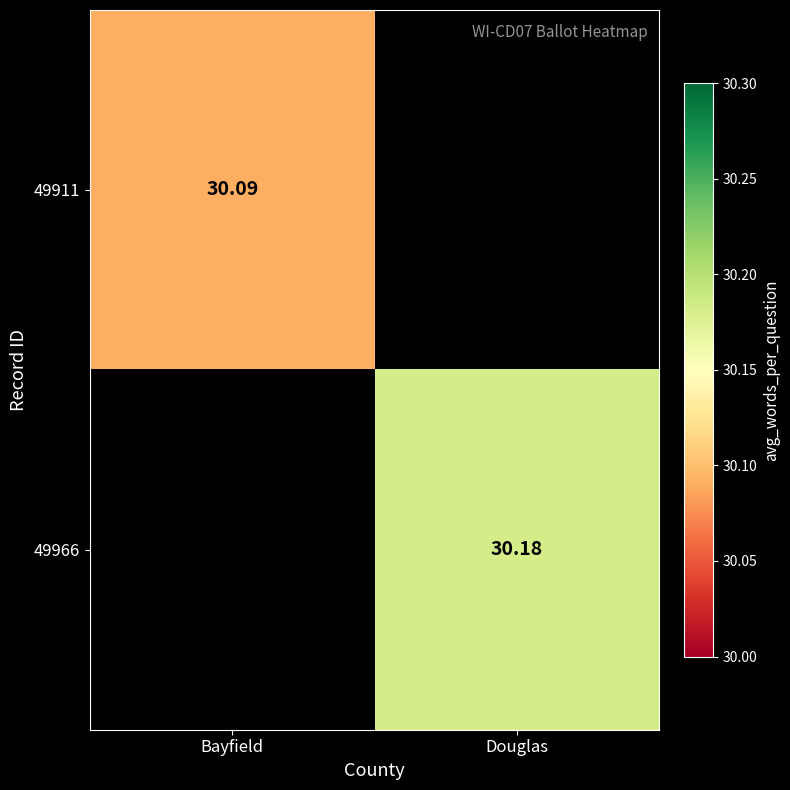

What is the smallest value displayed?

30.1